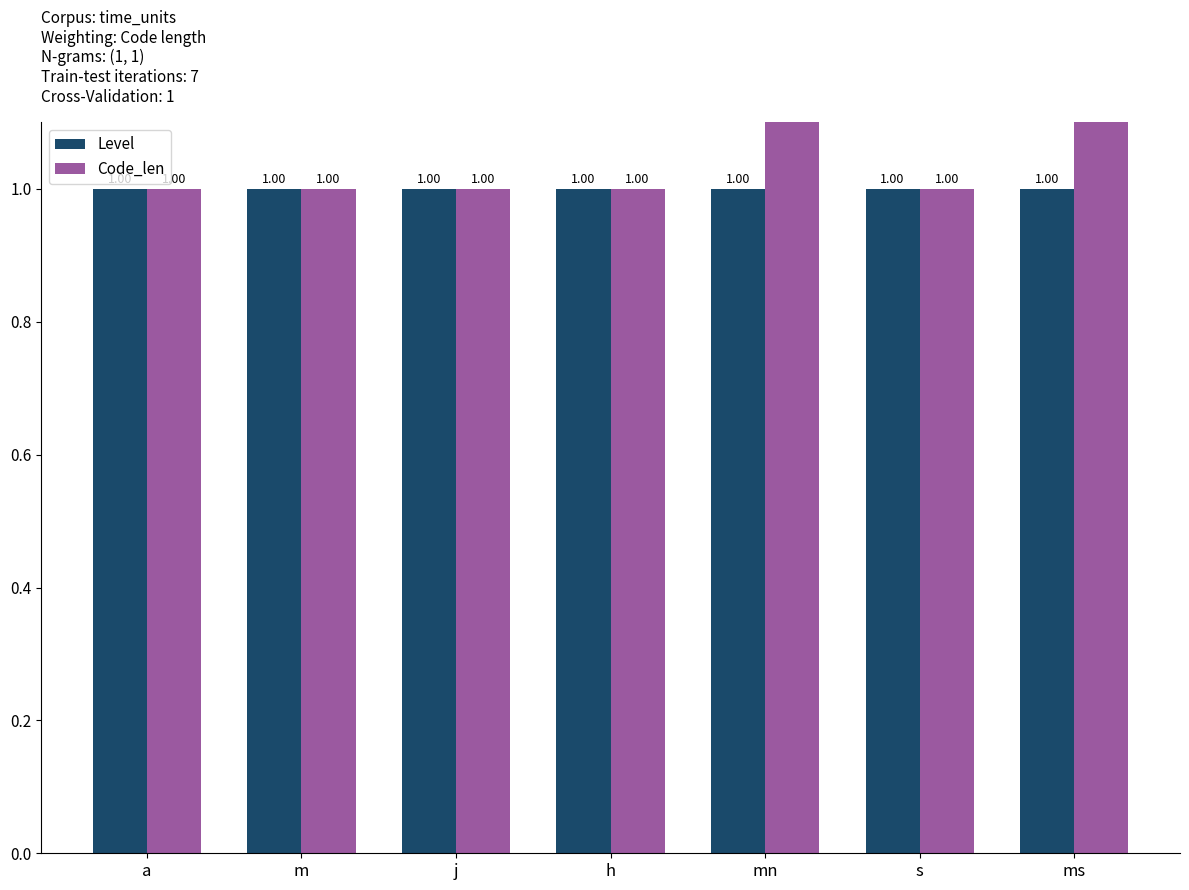

Reading left to right, transcribe all the data shown in this chart.

Level: 1	1	1	1	1	1	1
Code_len: 1	1	1	1	2	1	2